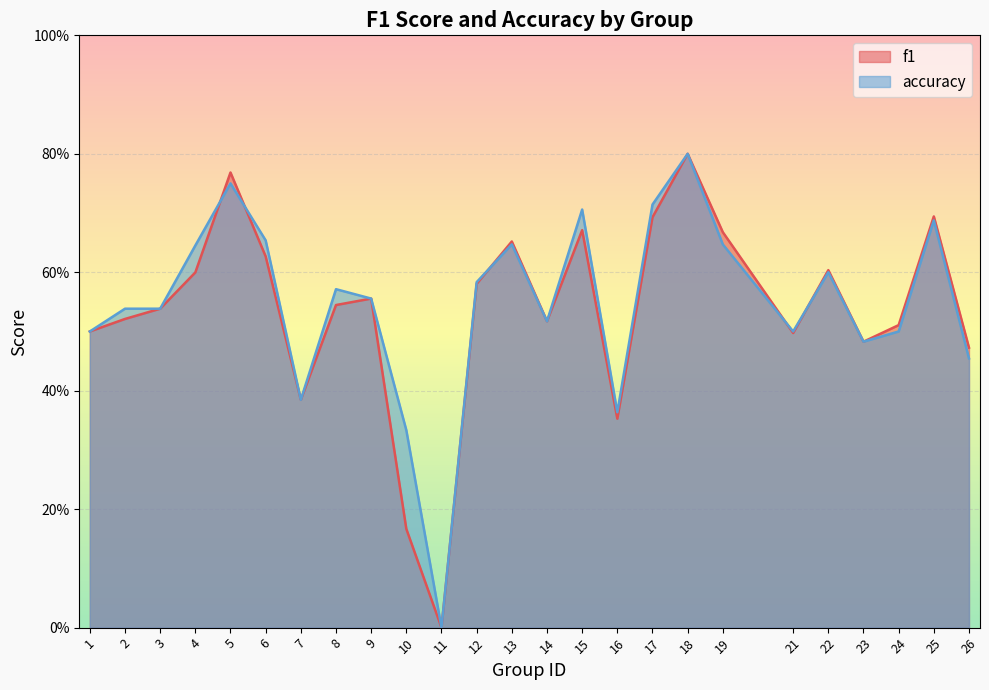

At which category does f1 reach its first local valley?

7